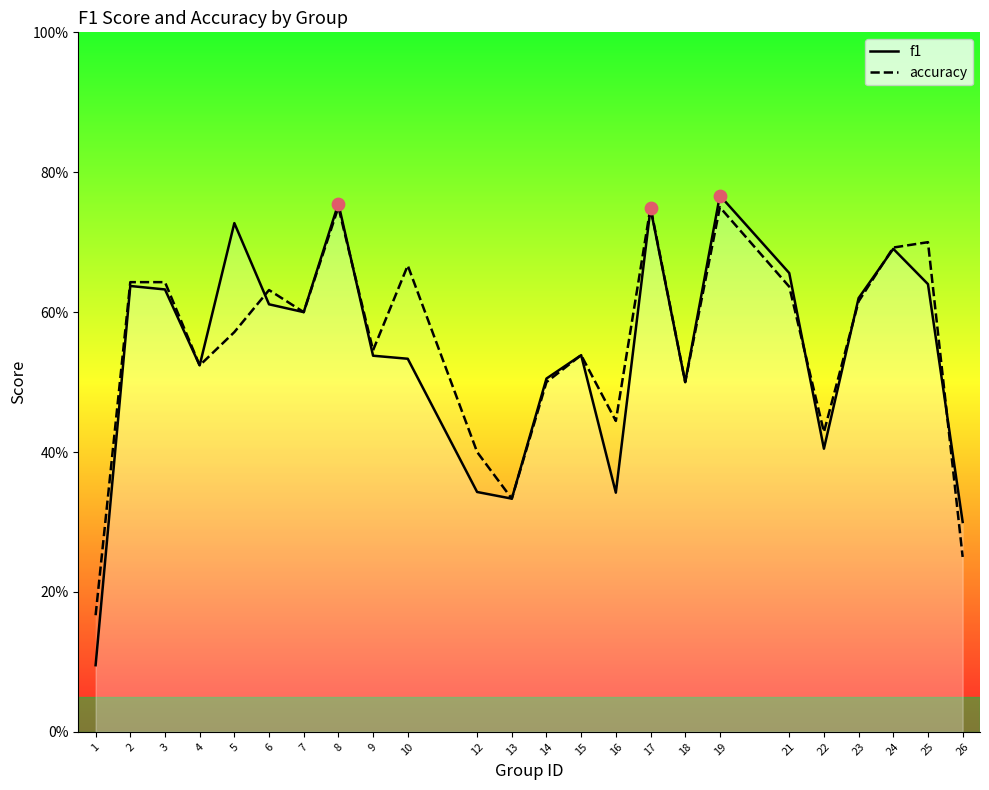

Which series reaches the minimum Y coordinate?

f1